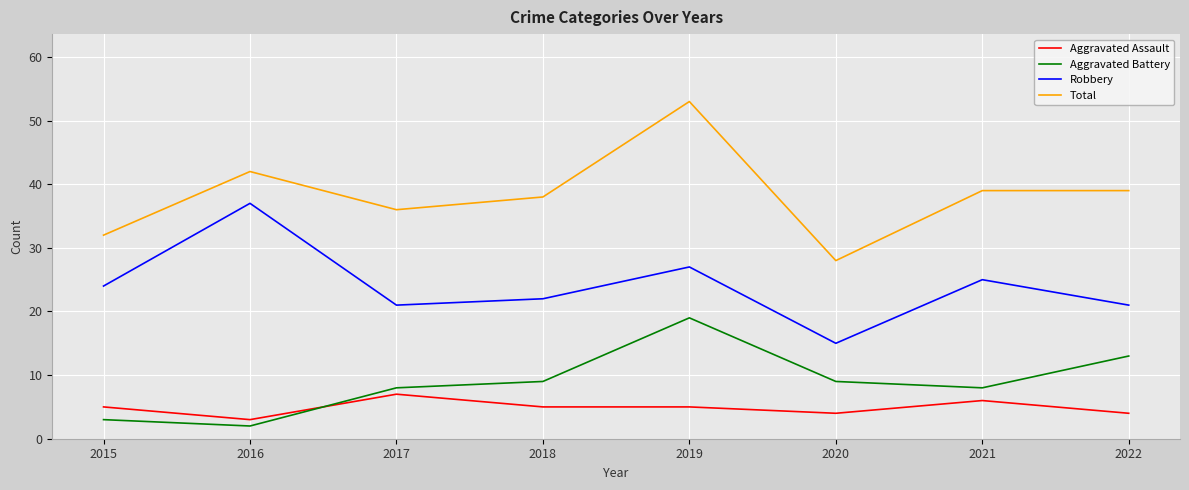

Which label corresponds to the smallest value in the chart?

2016